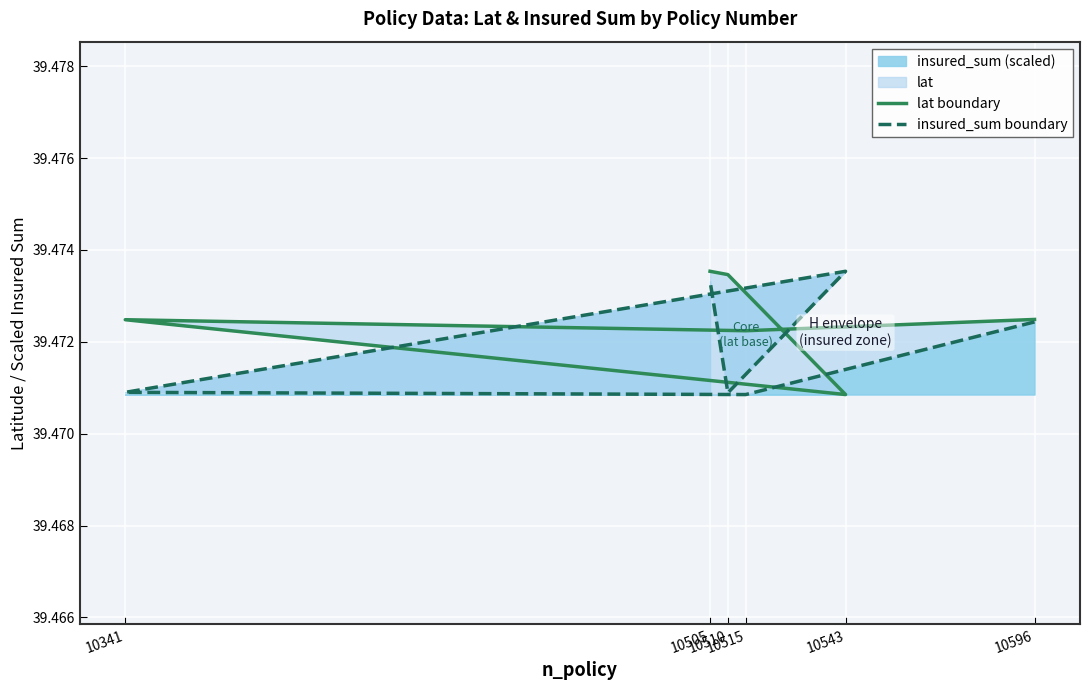

True or false: insured_sum boundary has a value of 39.5 at 10543.

True